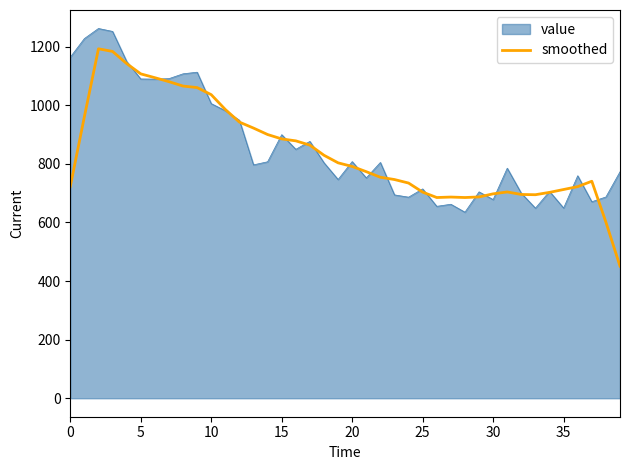

Which series has the largest range (max minus min)?

smoothed